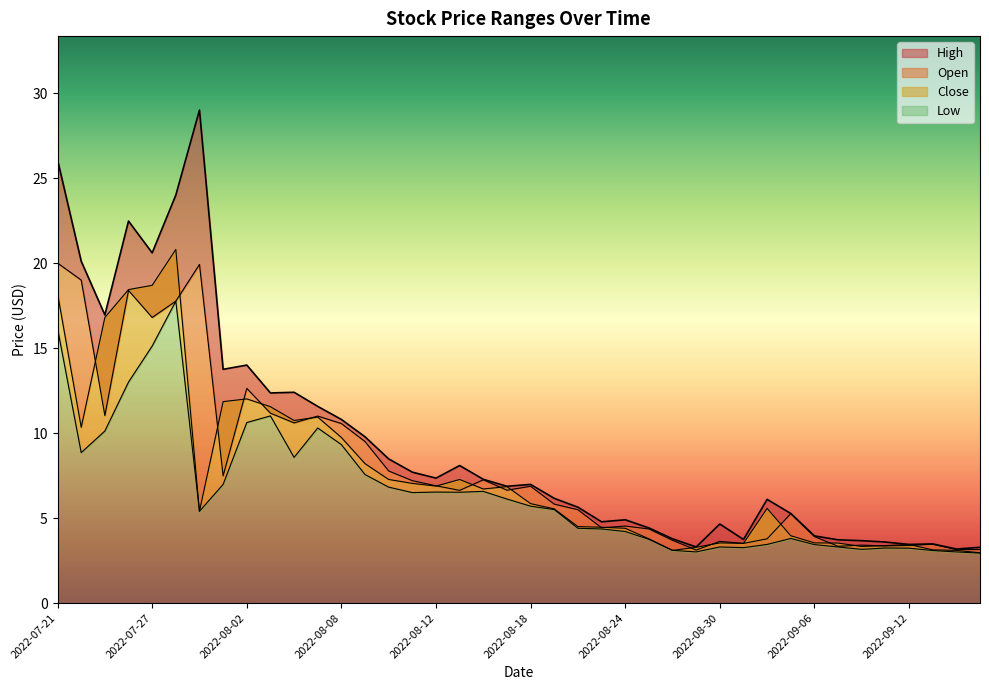

Reading left to right, transcribe all the data shown in this chart.

High: 26.1	20.1	16.9	22.5	20.6	24.0	29.0	13.8	14.0	12.4	12.4	11.6	10.8	9.8	8.5	7.7	7.3	8.1	7.3	6.9	7.0	6.2	5.6	4.8	4.9	4.4	3.8	3.3	4.7	3.7	6.1	5.3	4.0	3.7	3.7	3.6	3.5	3.5	3.2	3.3
Open: 20.0	19.0	11.0	18.4	16.8	17.8	19.9	7.5	12.6	11.2	10.6	11.0	10.6	9.5	7.8	7.2	6.9	6.6	7.2	6.6	6.9	5.8	5.5	4.4	4.5	4.4	3.7	3.1	3.6	3.5	3.8	5.3	3.9	3.3	3.4	3.4	3.4	3.5	3.1	3.1
Close: 18.2	10.3	16.8	18.4	18.7	20.8	5.4	11.8	12.0	11.6	10.7	10.9	9.7	8.2	7.3	7.0	6.9	7.3	6.7	6.8	5.8	5.5	4.5	4.5	4.4	3.8	3.1	3.3	3.5	3.5	5.6	4.0	3.5	3.5	3.3	3.4	3.5	3.1	3.1	3.0
Low: 16.1	8.8	10.1	13.0	15.1	17.8	5.4	7.0	10.6	11.0	8.6	10.3	9.3	7.6	6.8	6.5	6.5	6.5	6.6	6.1	5.7	5.5	4.4	4.4	4.2	3.8	3.1	3.0	3.3	3.3	3.5	3.8	3.4	3.3	3.2	3.2	3.2	3.1	3.0	2.9